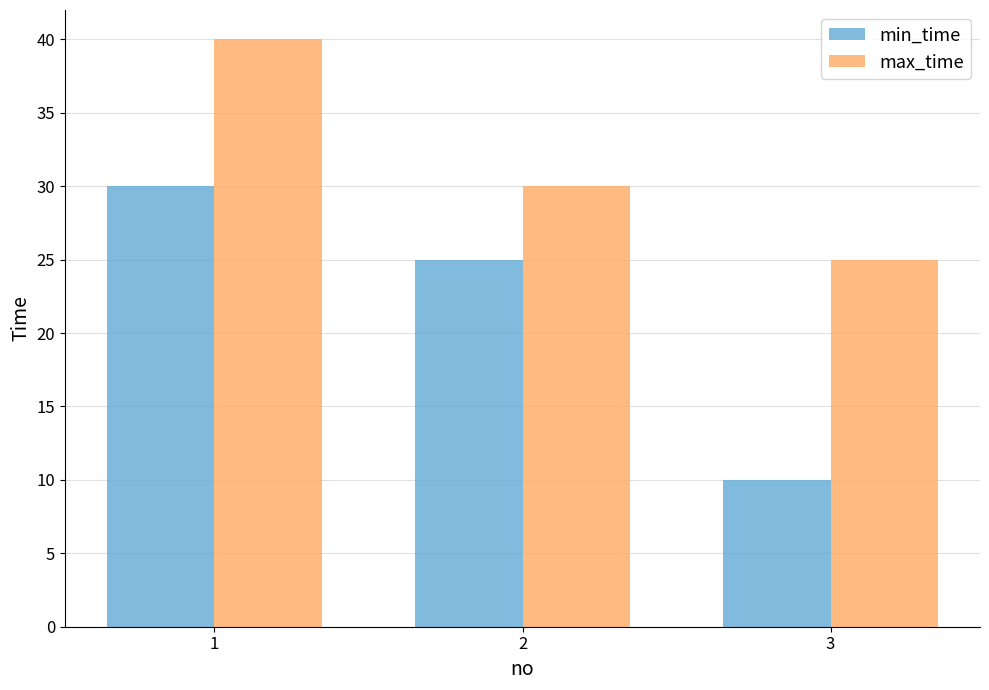

The value of max_time at 2 is 30. True or false?

True